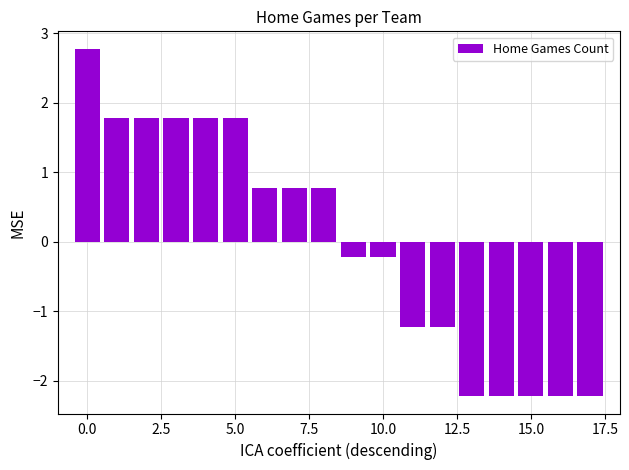

What is the value of the 14th bar from the left?

-2.2